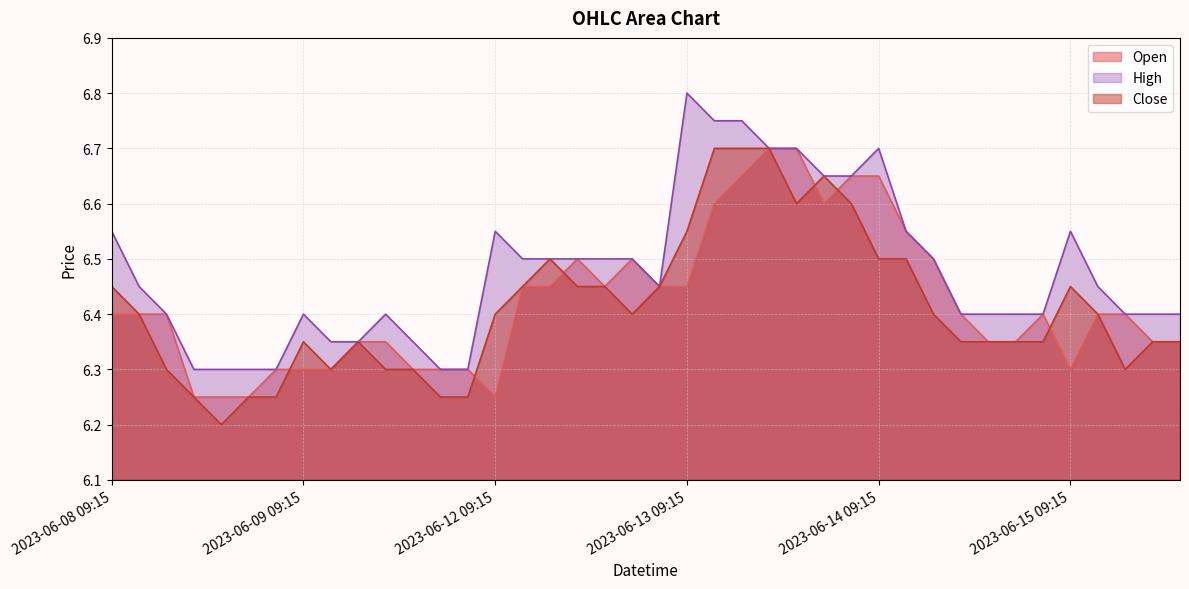

Reading left to right, list all the values displayed in this chart.

Open: 6.4	6.4	6.4	6.2	6.2	6.2	6.3	6.3	6.3	6.3	6.3	6.3	6.3	6.3	6.2	6.5	6.5	6.5	6.5	6.5	6.5	6.5	6.6	6.7	6.7	6.7	6.6	6.7	6.7	6.5	6.5	6.4	6.3	6.3	6.4	6.3	6.4	6.4	6.3	6.3
High: 6.5	6.5	6.4	6.3	6.3	6.3	6.3	6.4	6.3	6.3	6.4	6.3	6.3	6.3	6.5	6.5	6.5	6.5	6.5	6.5	6.5	6.8	6.8	6.8	6.7	6.7	6.7	6.7	6.7	6.5	6.5	6.4	6.4	6.4	6.4	6.5	6.5	6.4	6.4	6.4
Close: 6.5	6.4	6.3	6.2	6.2	6.2	6.2	6.3	6.3	6.3	6.3	6.3	6.2	6.2	6.4	6.5	6.5	6.5	6.5	6.4	6.5	6.5	6.7	6.7	6.7	6.6	6.7	6.6	6.5	6.5	6.4	6.3	6.3	6.3	6.3	6.5	6.4	6.3	6.3	6.3